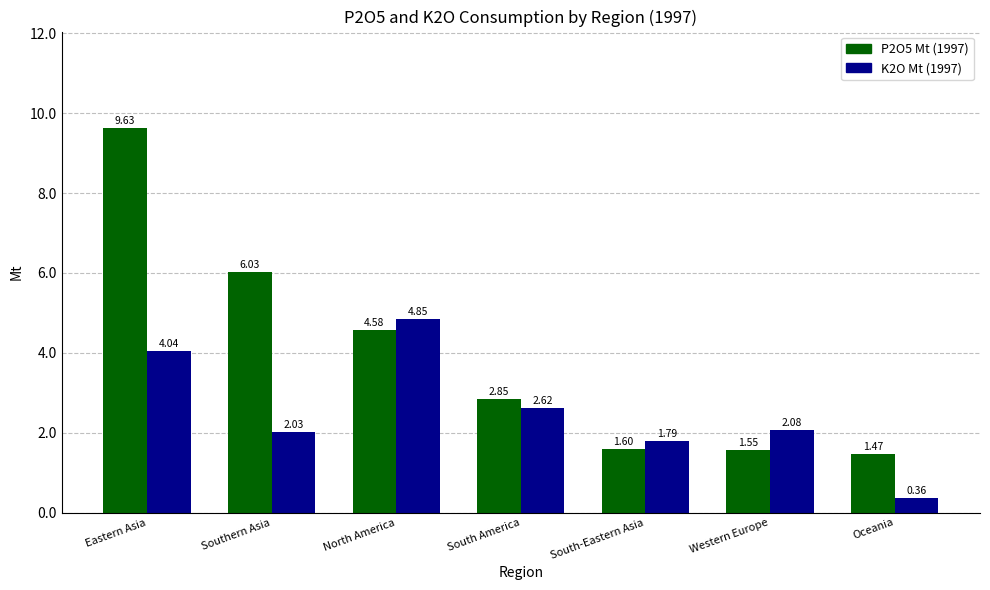

What is the difference between the P2O5 Mt (1997) values at South America and Southern Asia?

3.2